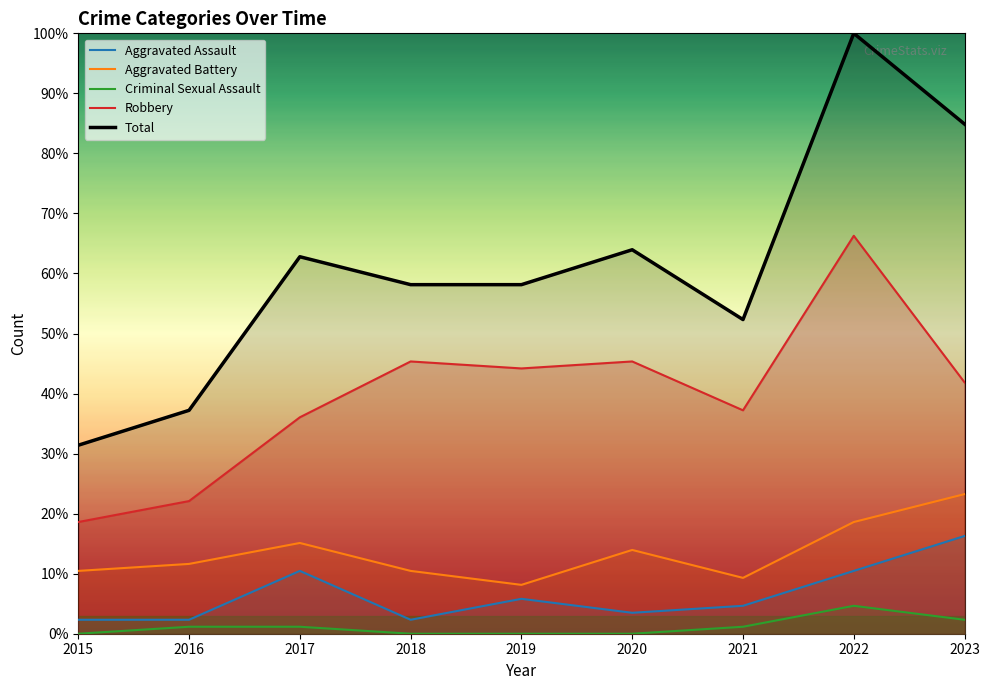

How many data points does each series have?

9